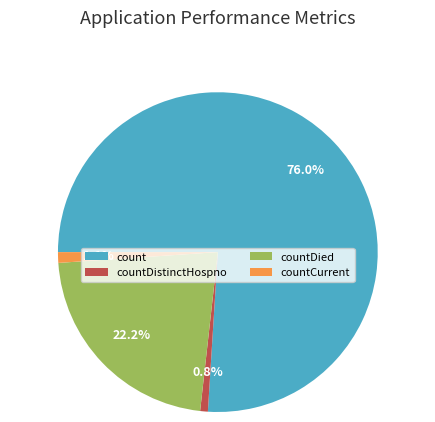

Which slice is the largest?

count